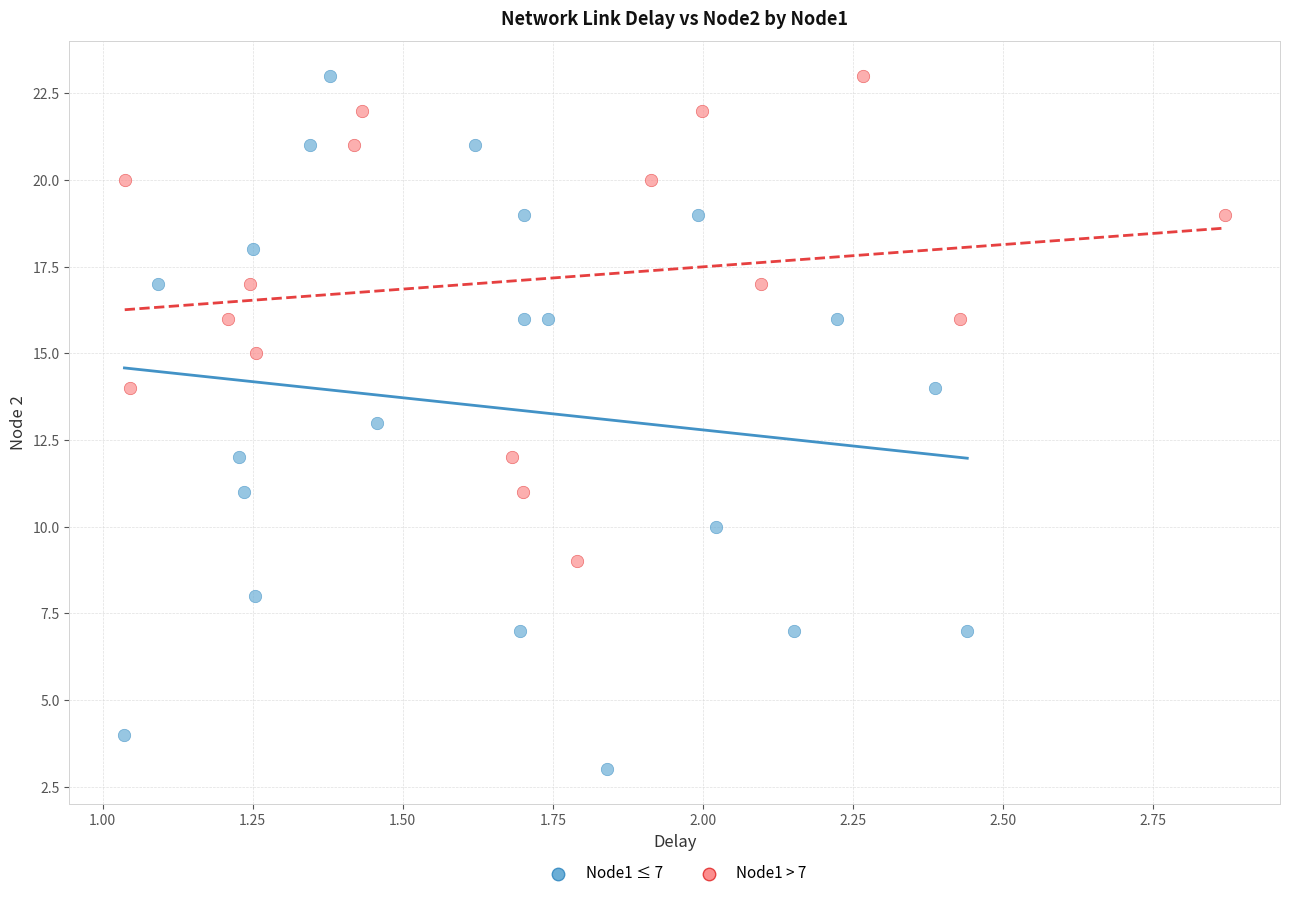

Which series reaches the minimum Y coordinate?

Node1 ≤ 7